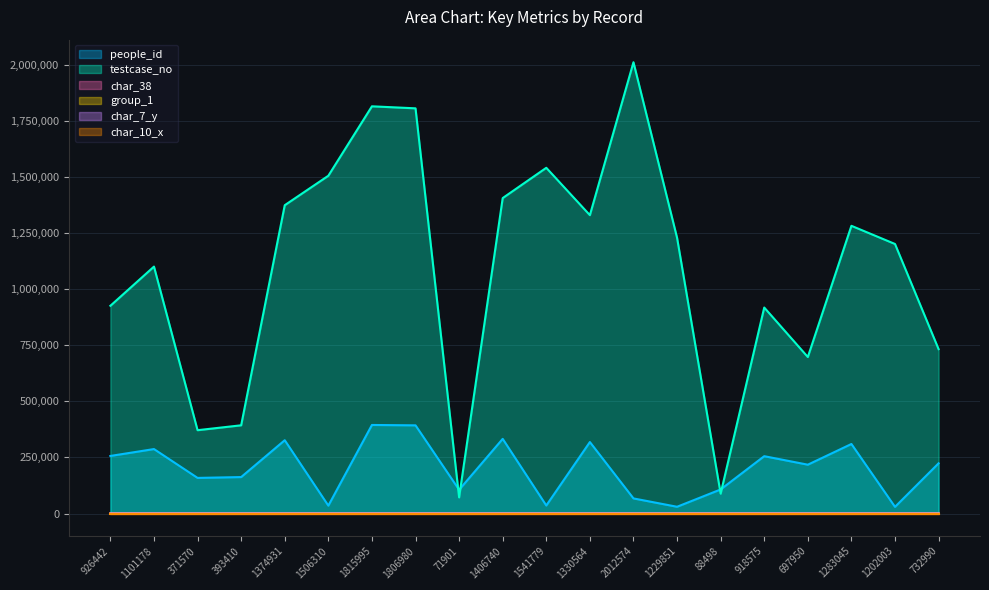

What is the sum of all group_1 values?

36